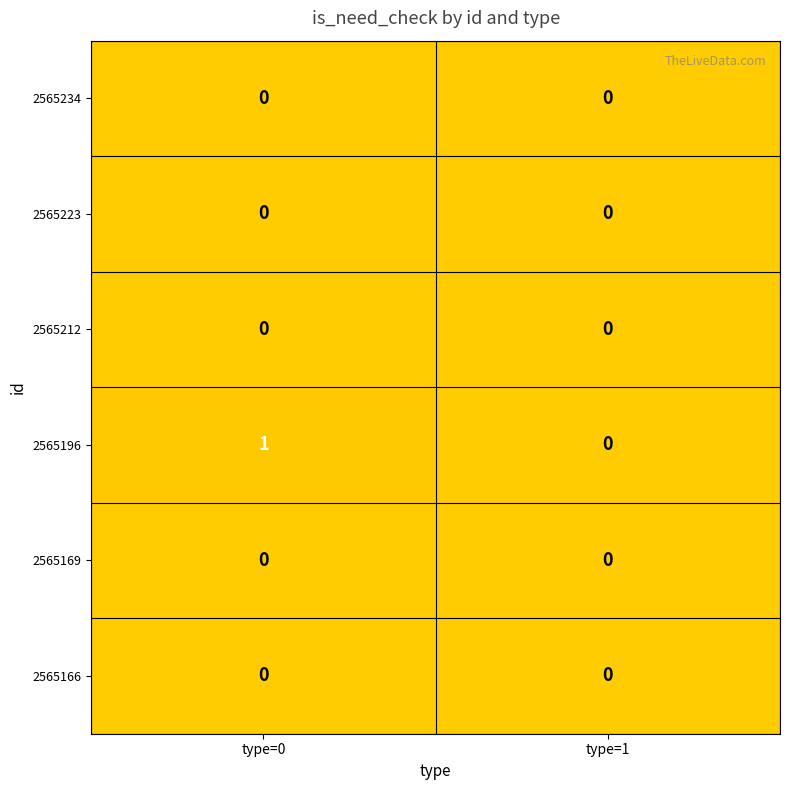

The value of 2565196 at type=1 is 0. True or false?

True